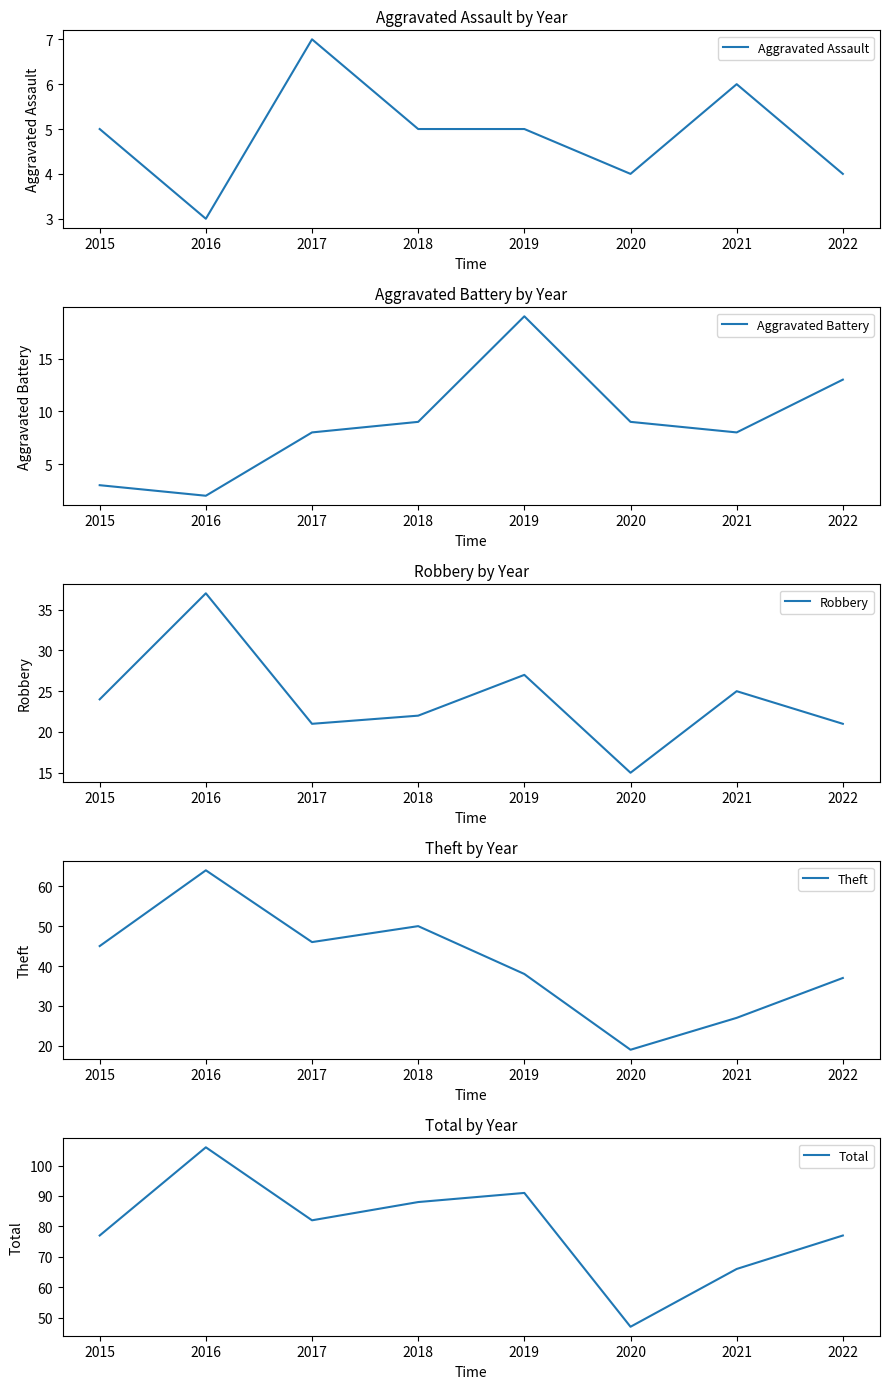

Is this an area chart (filled region under the line)?

No